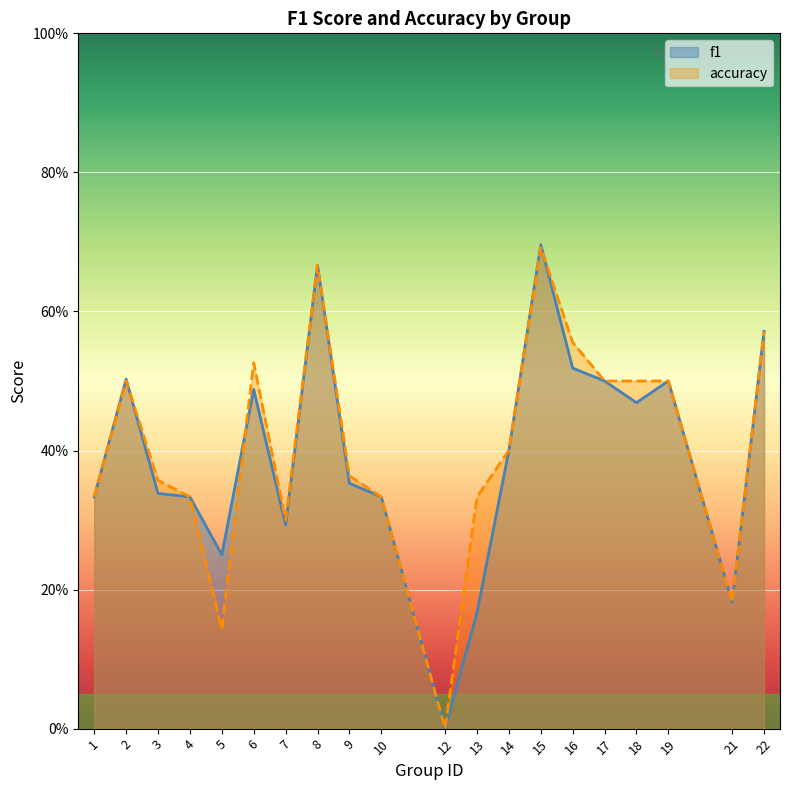

After their last crossing, which series has the higher values: f1 or accuracy?

accuracy